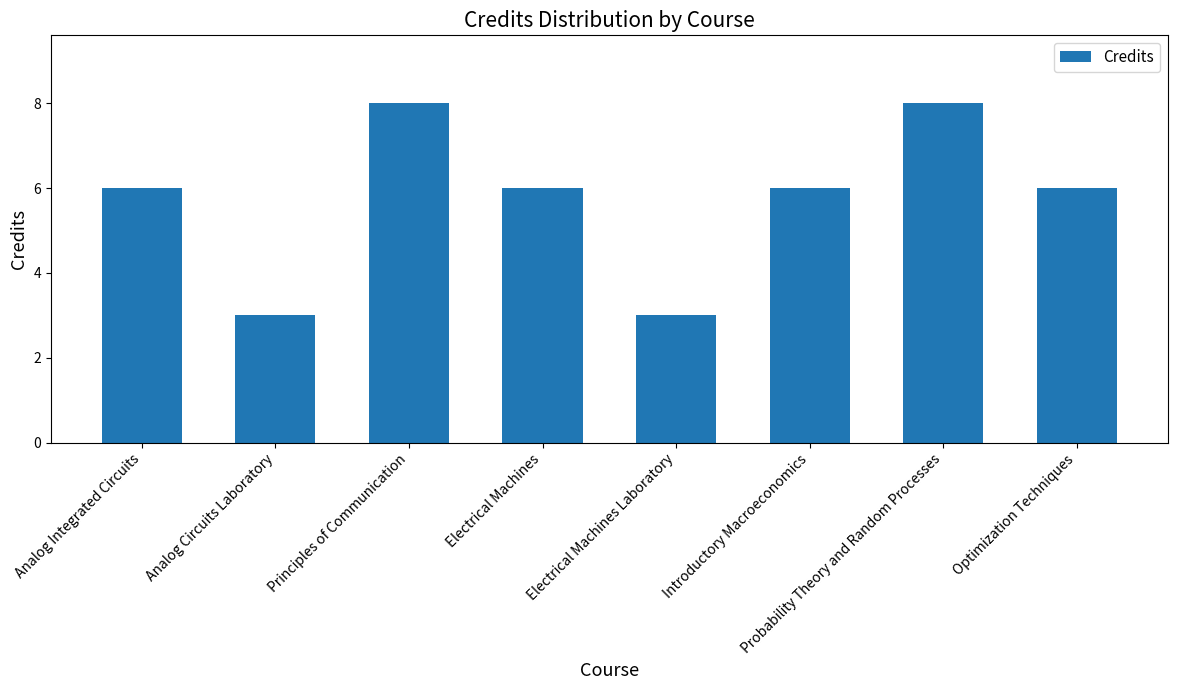

What is the sum of the values at Optimization Techniques and Introductory Macroeconomics?

12